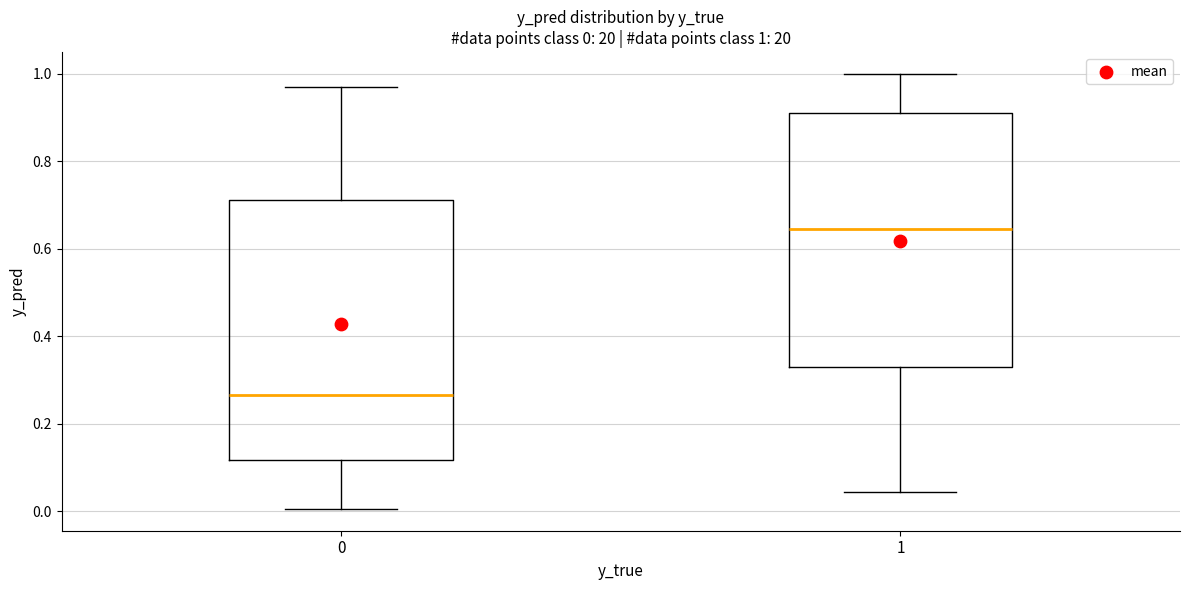

Which box's median line is the lowest?

0